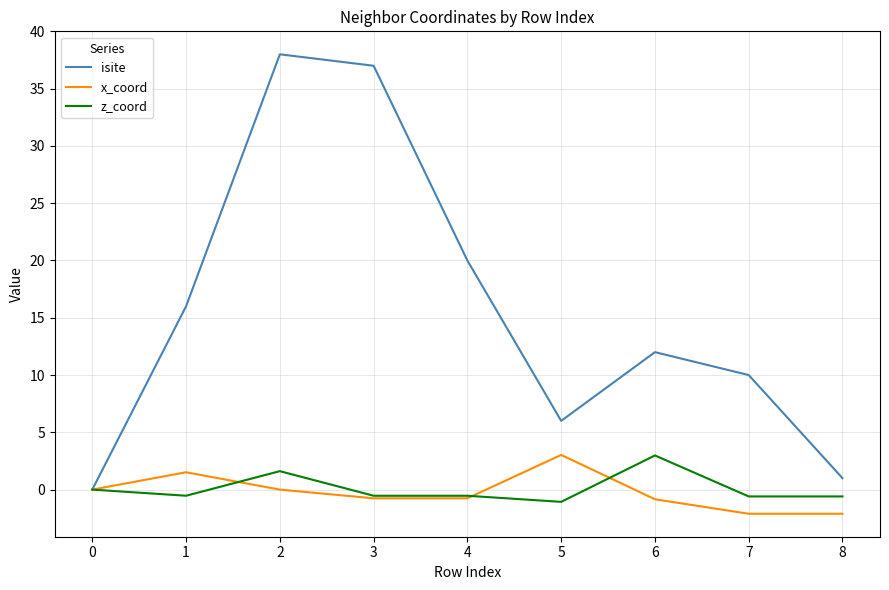

How many interior local peaks does the x_coord series have?

2